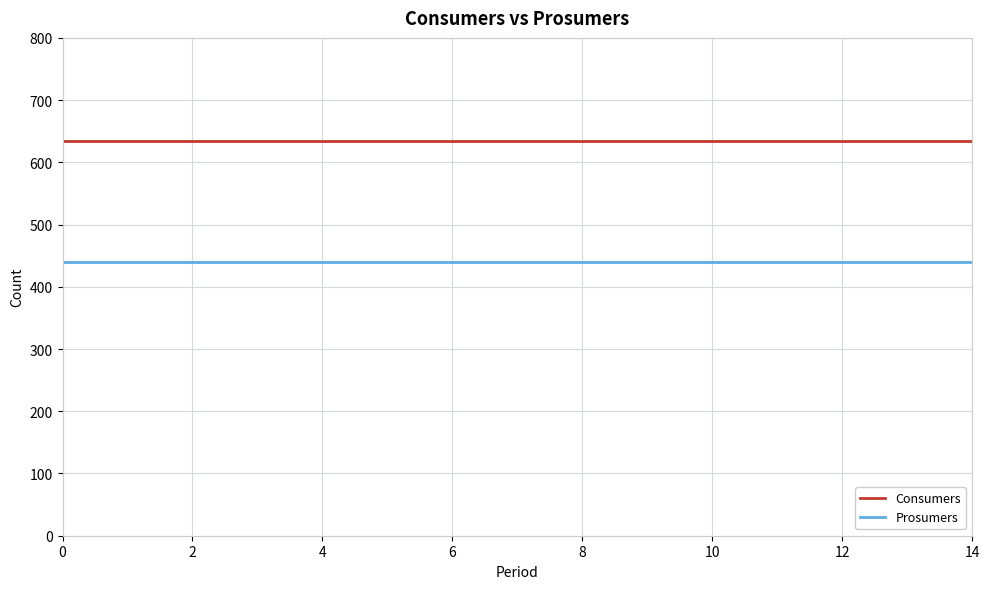

Which series has the largest total across all categories?

Consumers